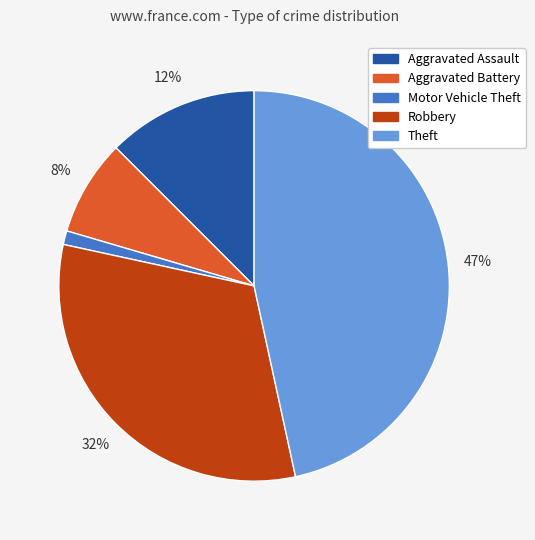

To the nearest percent, what is the average slice percentage?

20%